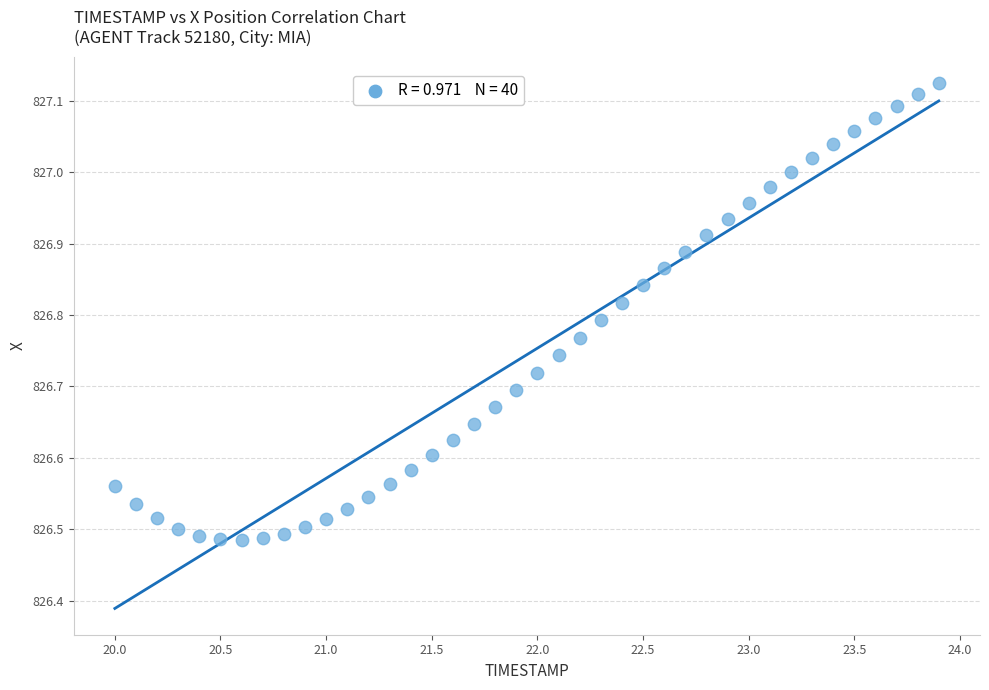

What is the range of Y values (max minus min)?

0.6